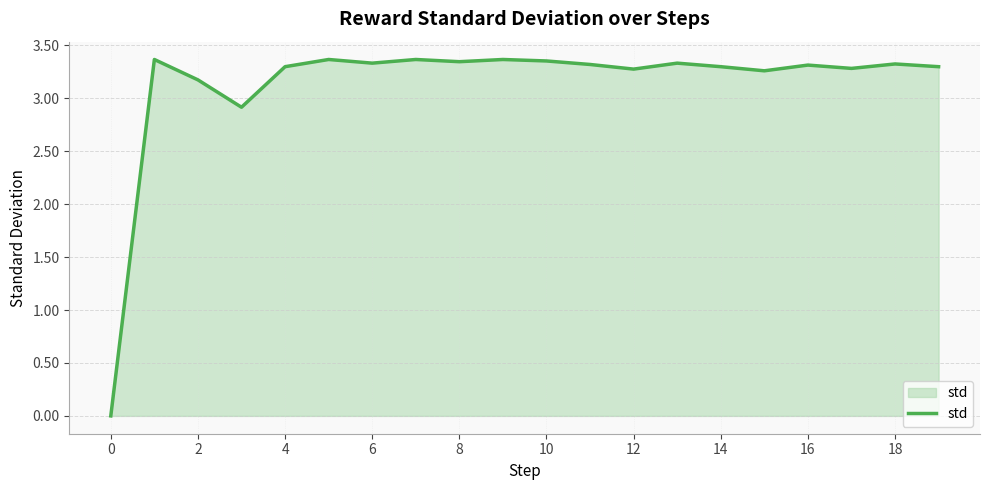

True or false: the data shows 0.0 at 0.

True